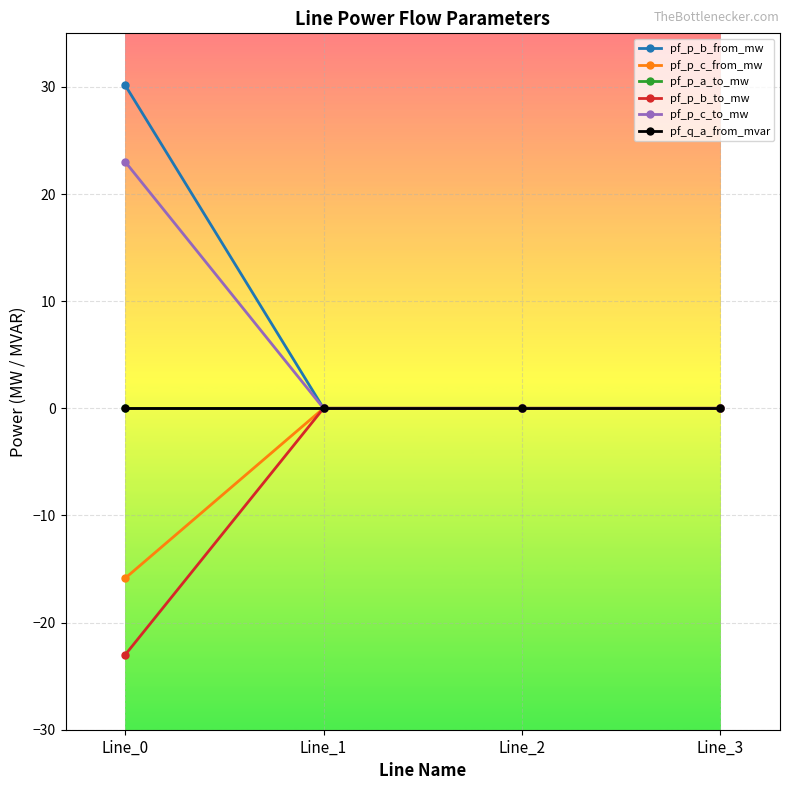

Does the chart display data point markers on the line(s)?

Yes